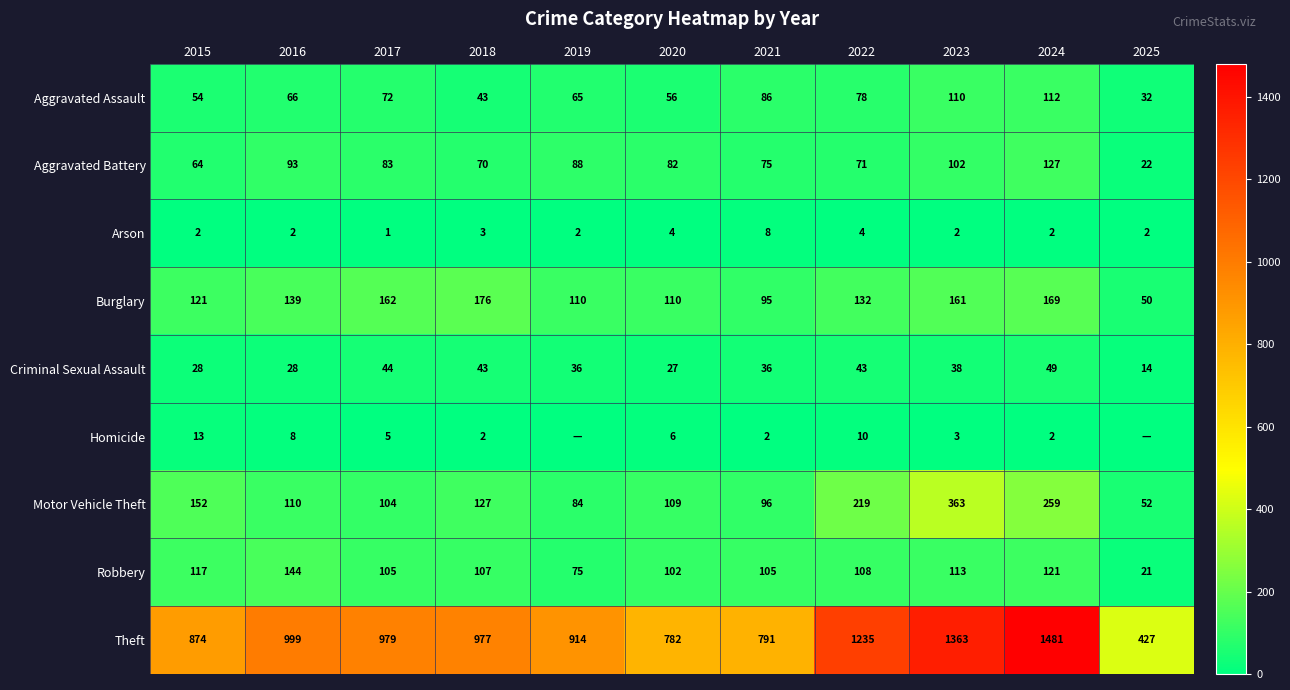

Which series changed the most between 2015 and 2020?

Theft